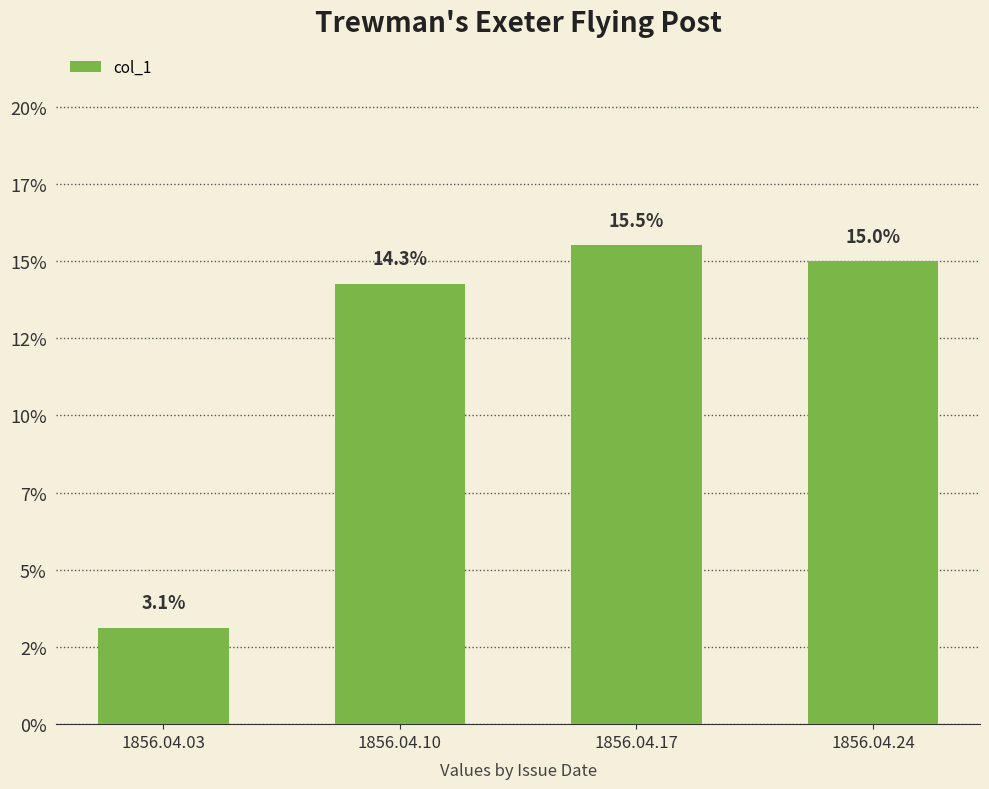

Are the bars horizontal?

No